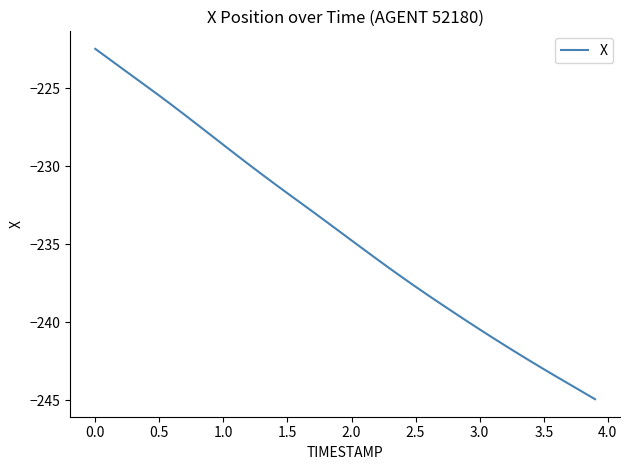

What is the minimum value shown in the chart?

-244.9